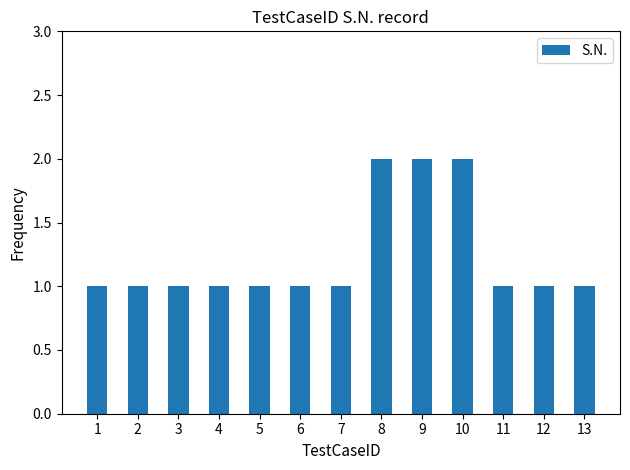

Reading left to right, transcribe all the data shown in this chart.

1	1	1	1	1	1	1	2	2	2	1	1	1